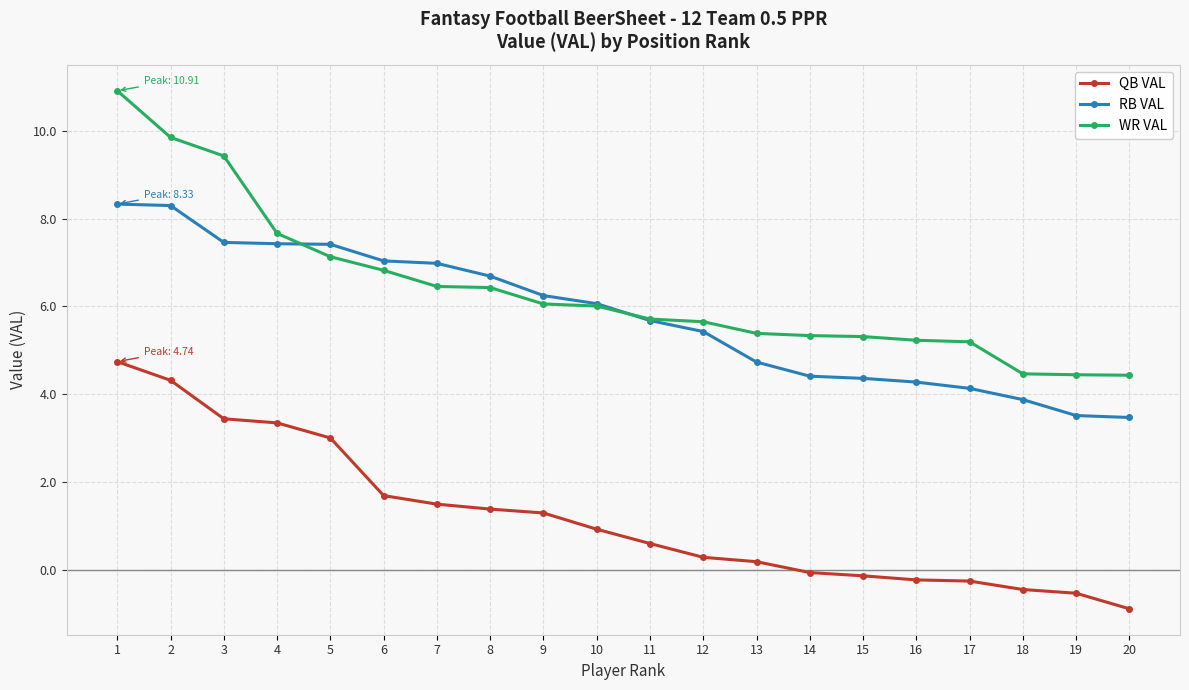

How many data points in QB VAL are above 0?

13